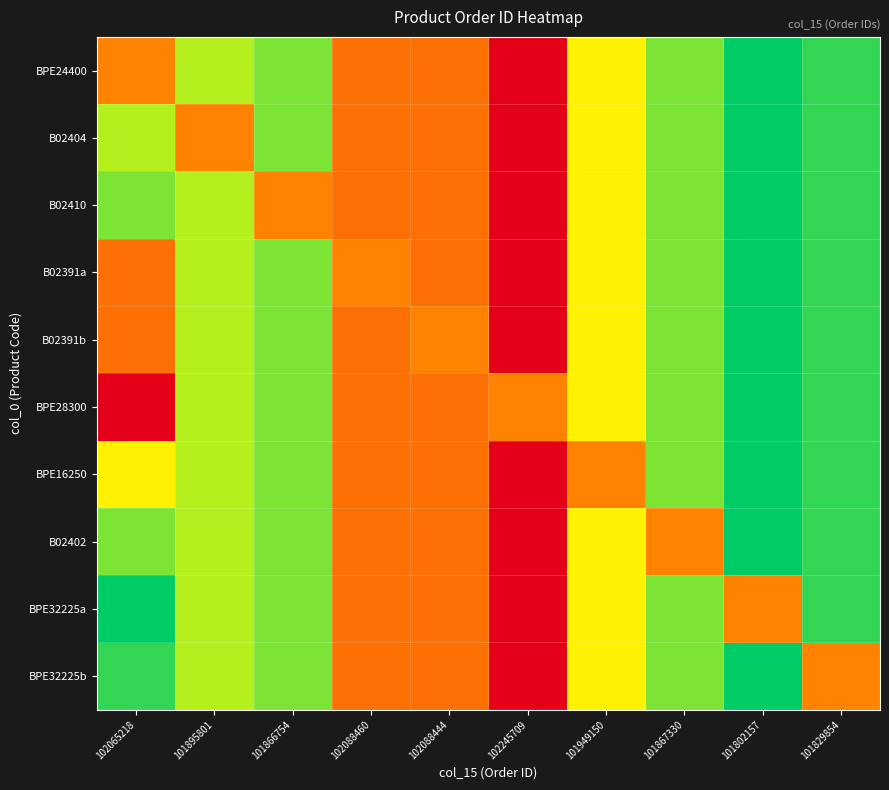

At 101829854, list the series in order from smallest to largest.

BPE24400, B02404, B02410, B02391a, B02391b, BPE28300, BPE16250, B02402, BPE32225a, BPE32225b